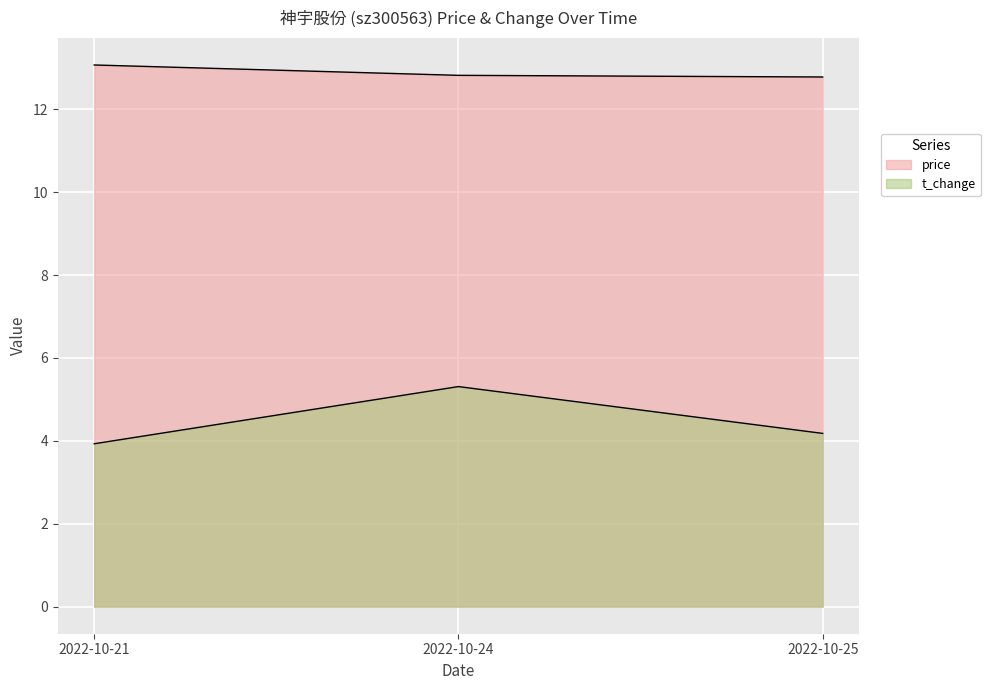

List the series in order of their overall mean, lowest first.

t_change, price